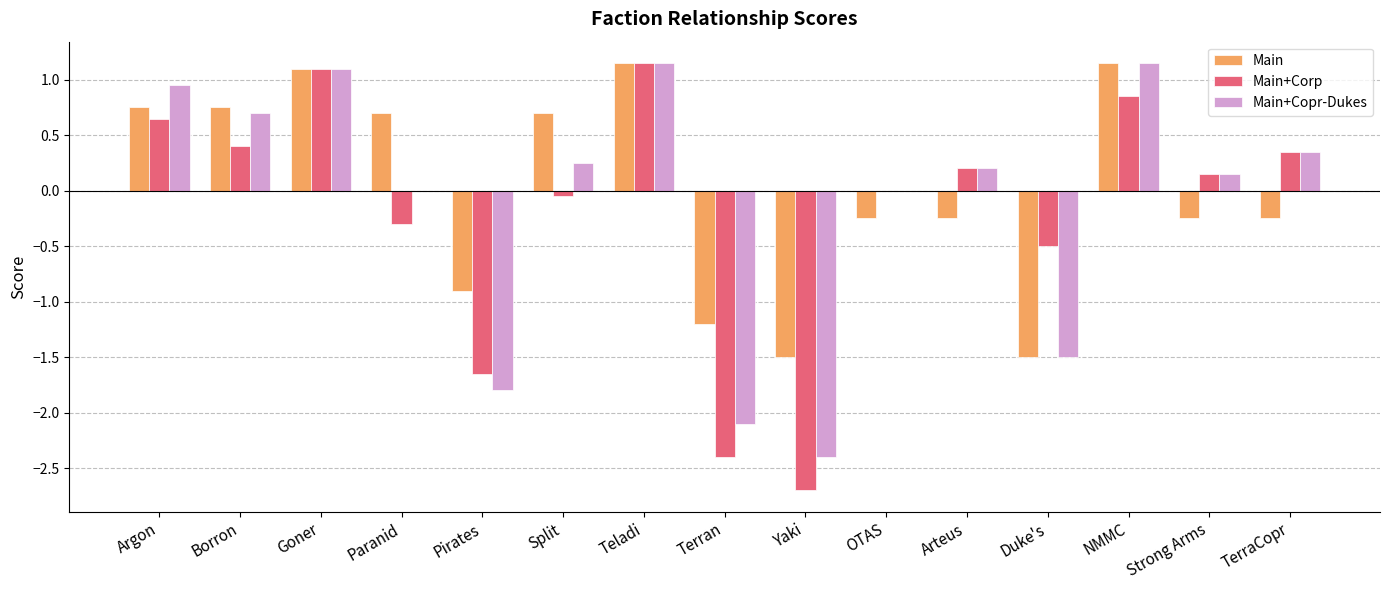

Where does the Main+Corp series first go above 0?

Argon